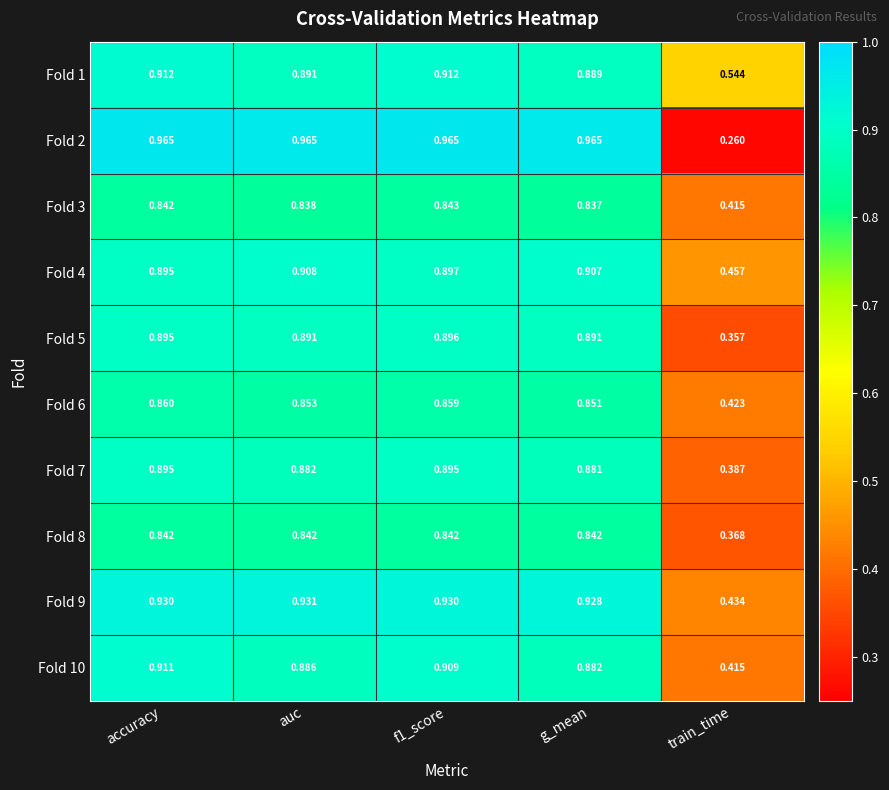

At which label does Fold 9 reach its peak?

auc